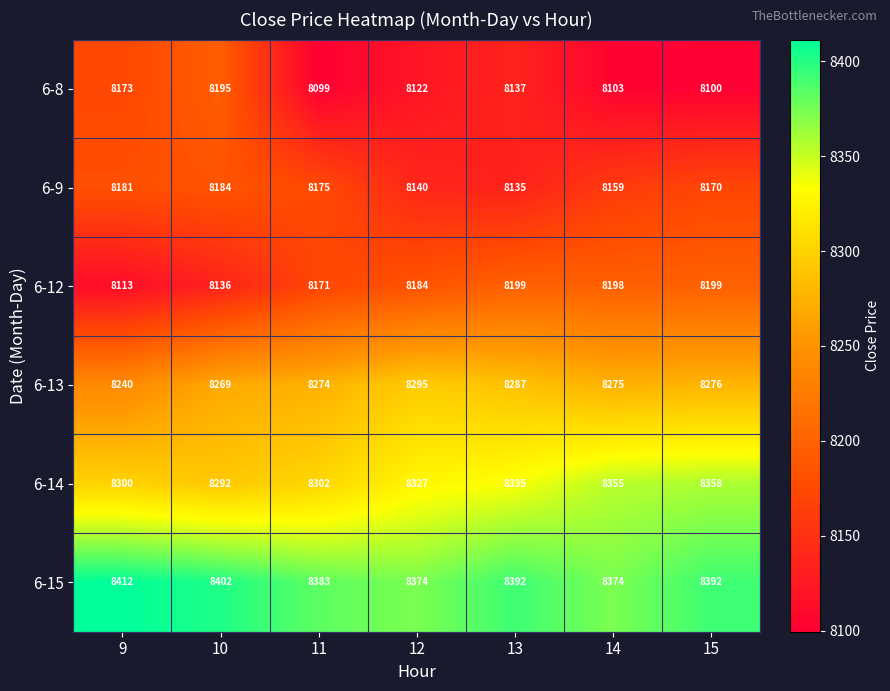

At how many categories does at least one series exceed 8154?

7